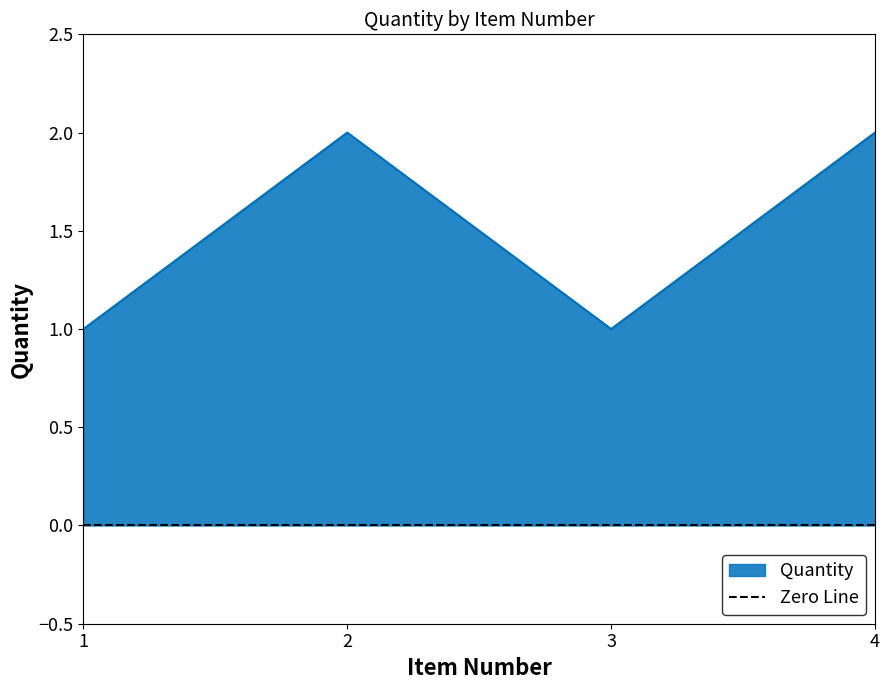

List the labels in order of value, smallest first.

1, 3, 2, 4